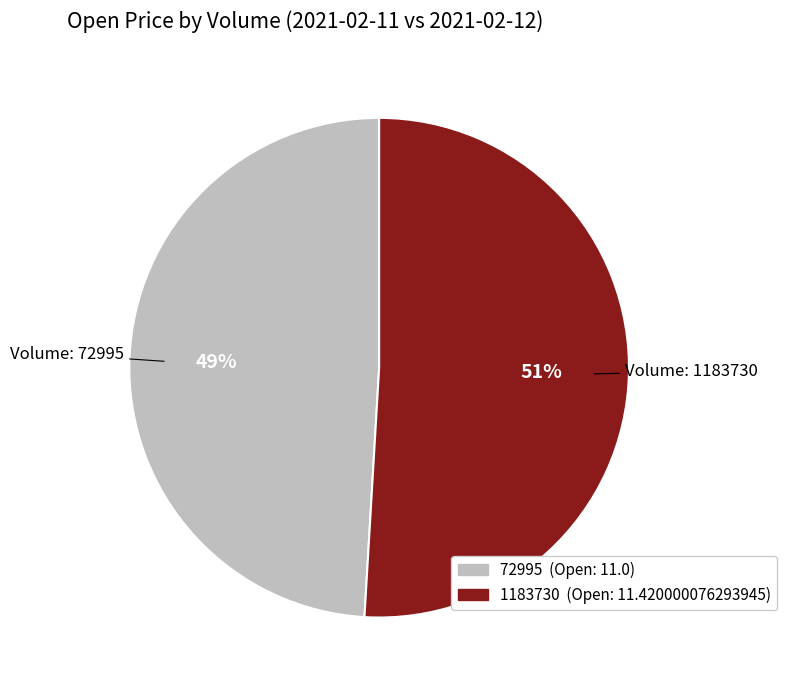

Rank the categories by value from lowest to highest.

72995, 1183730